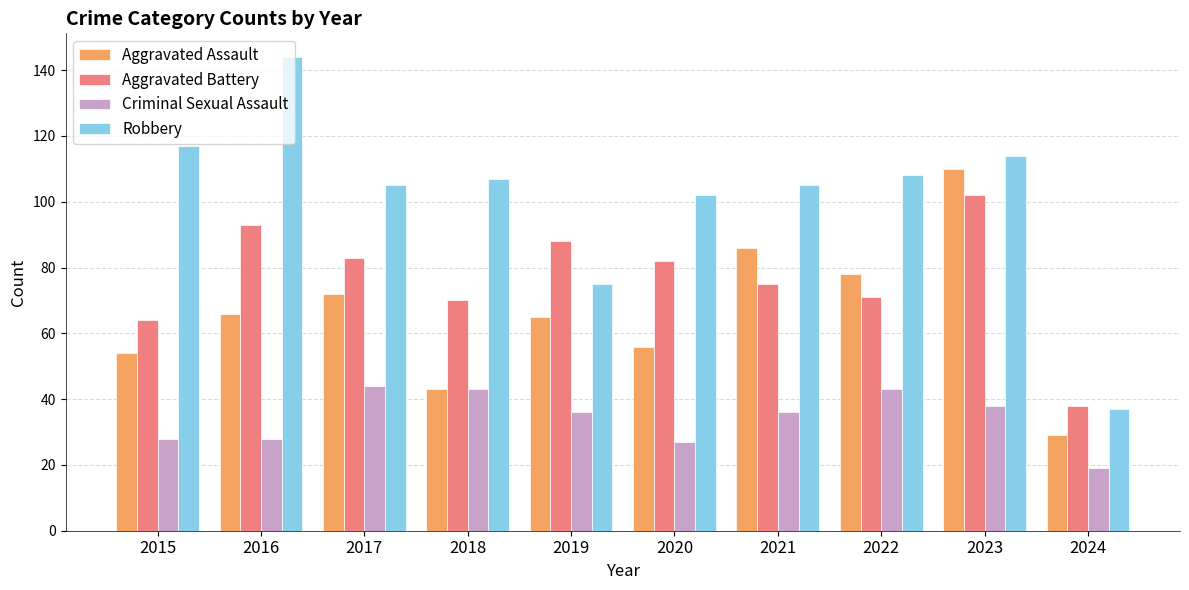

Rank the series by their maximum value, from lowest to highest.

Criminal Sexual Assault, Aggravated Battery, Aggravated Assault, Robbery